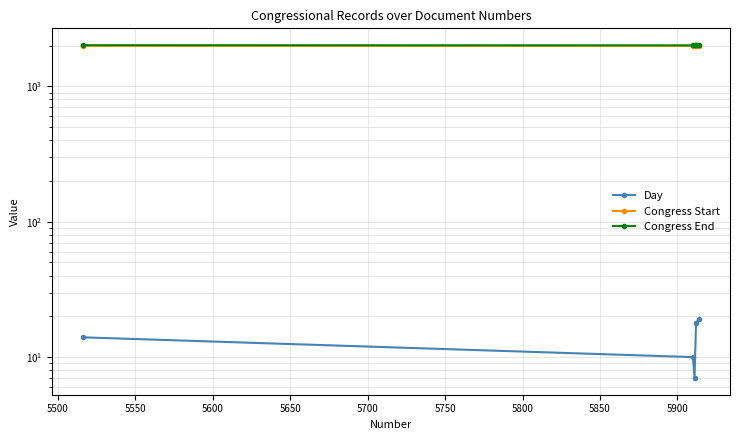

What is the difference between the highest and lowest values at 5550?

1999